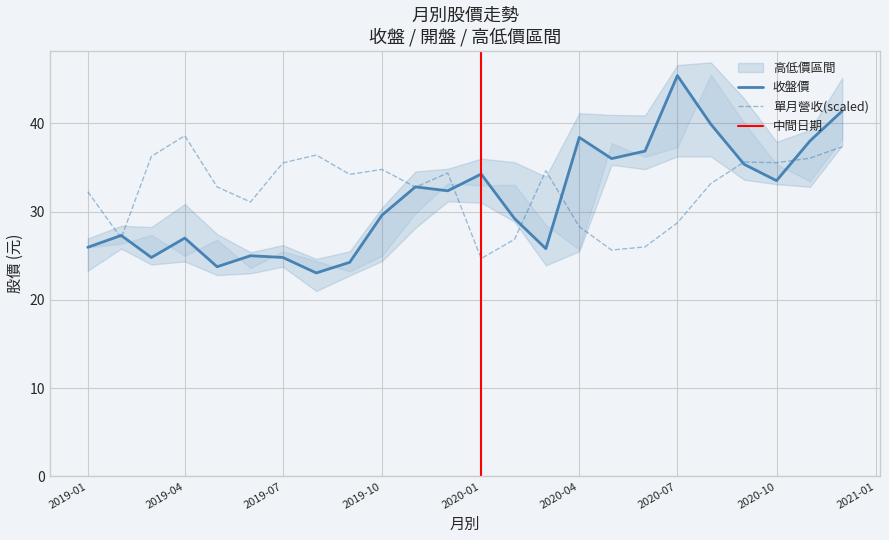

What is the maximum value shown in the chart?

46.9